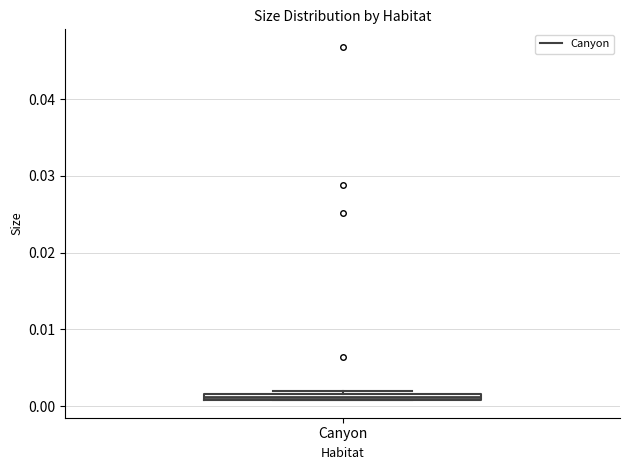

Where is the lower edge of the box for Canyon on the y-axis? The values are not printed on the chart, so give them approximately, as read against the axis.

0.001